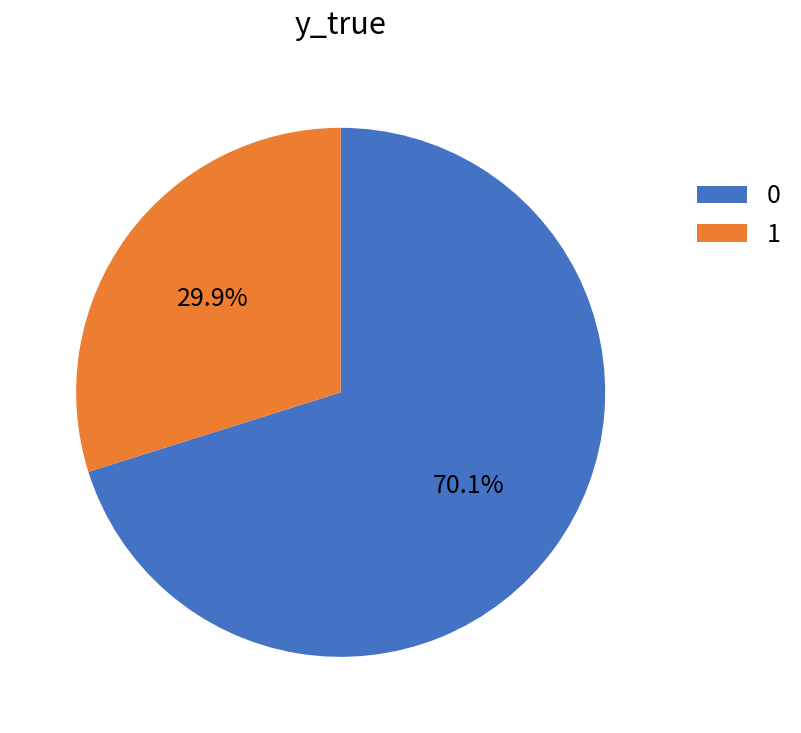

The 1 slice represents 30% of the pie. True or false?

True